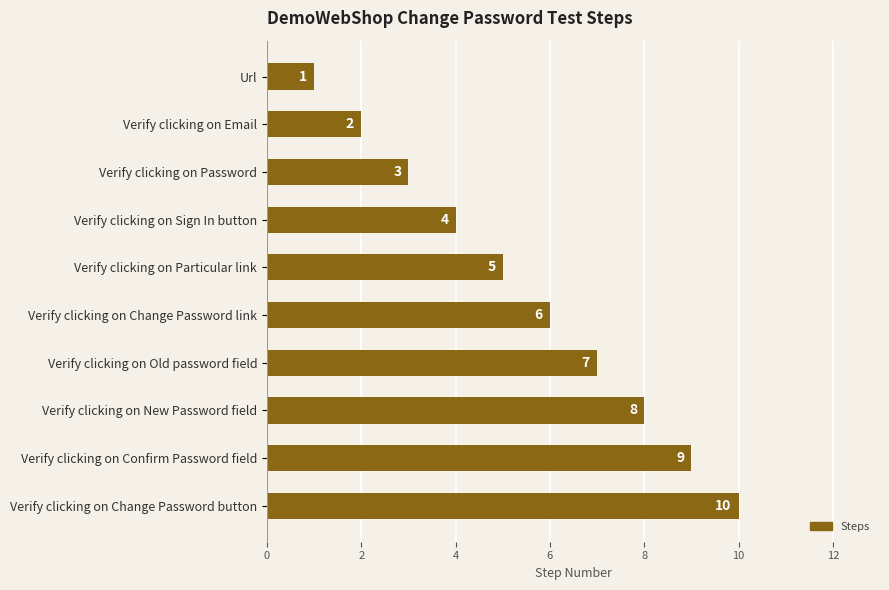

How many data points does each series have?

10